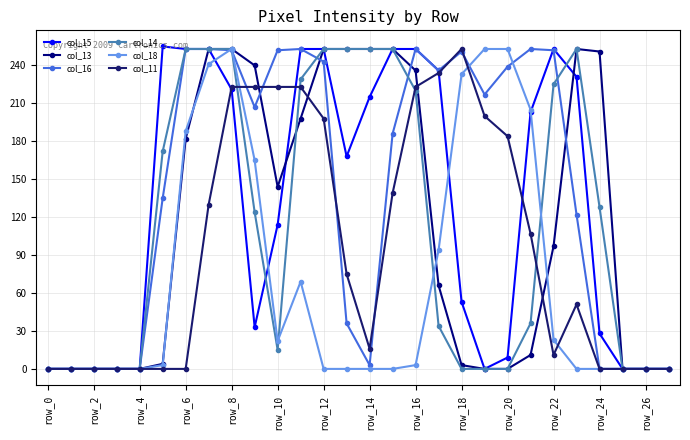

What is the maximum value for col_13?

253